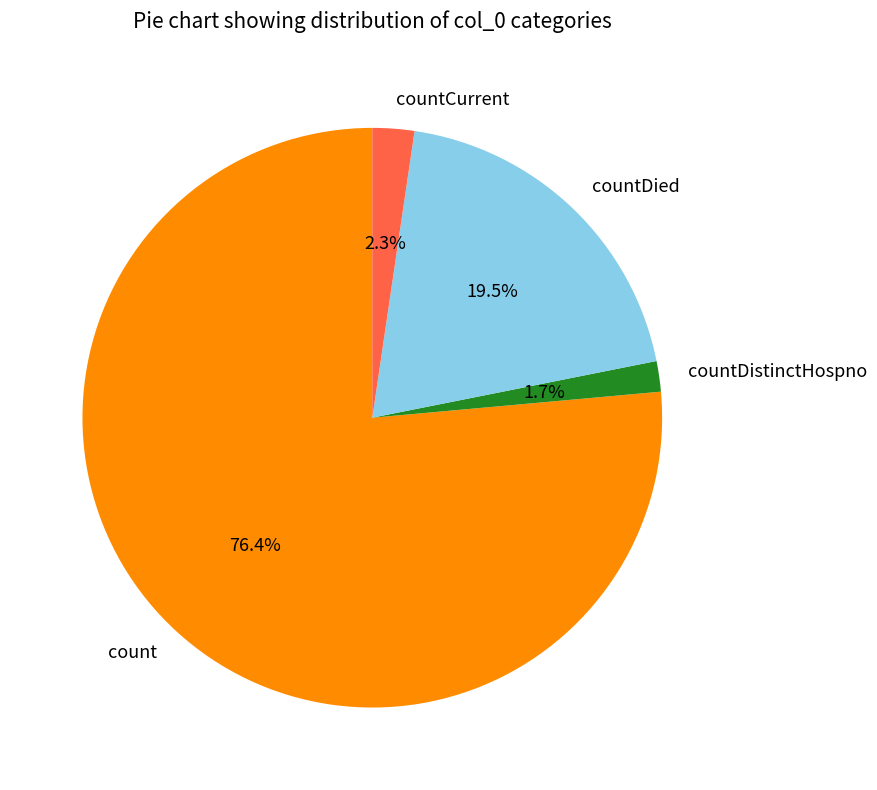

To the nearest percent, what is the difference between the largest and smallest slice percentages?

75%